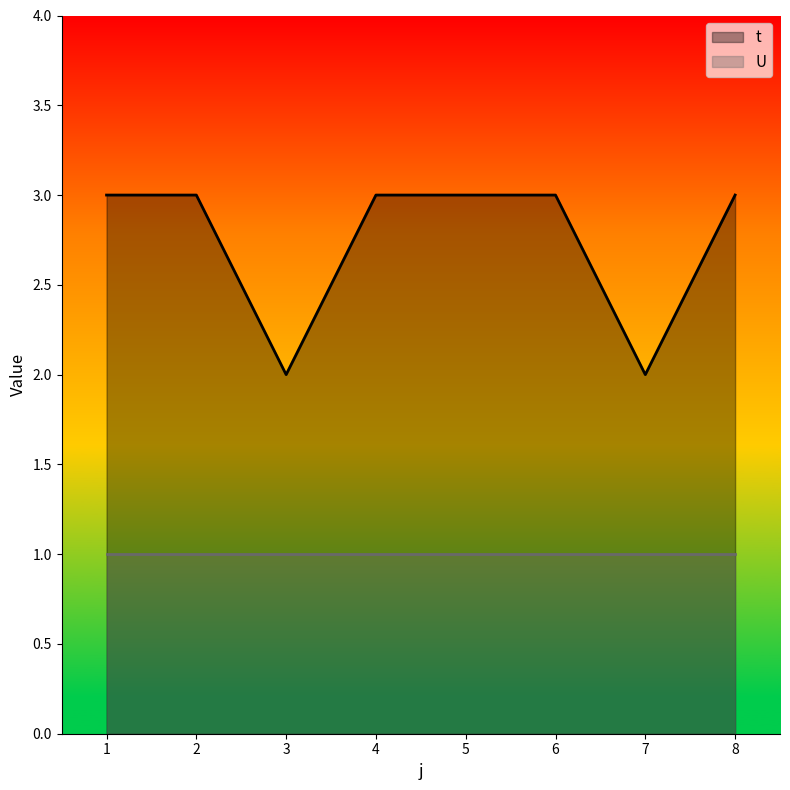

What is the average value?

3